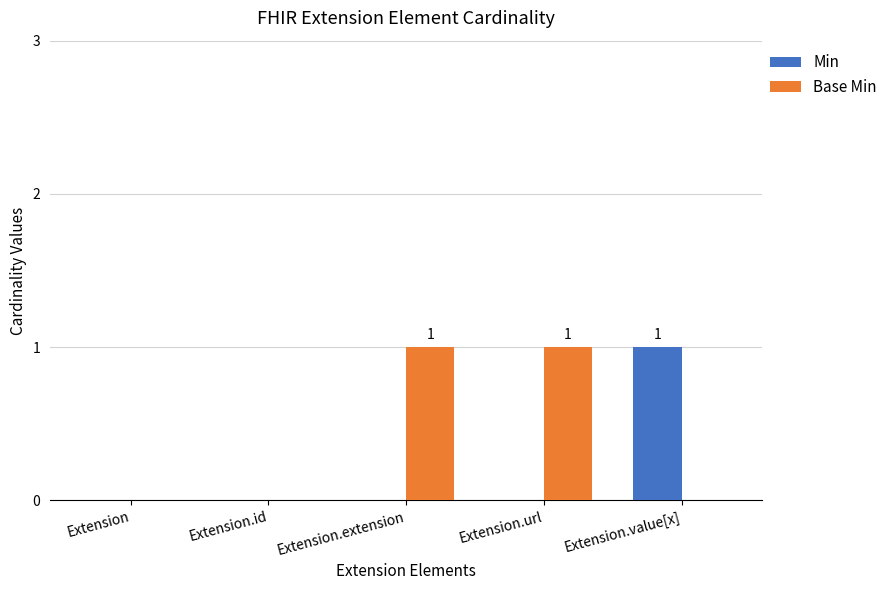

True or false: Min has a value of 1 at Extension.extension.

False